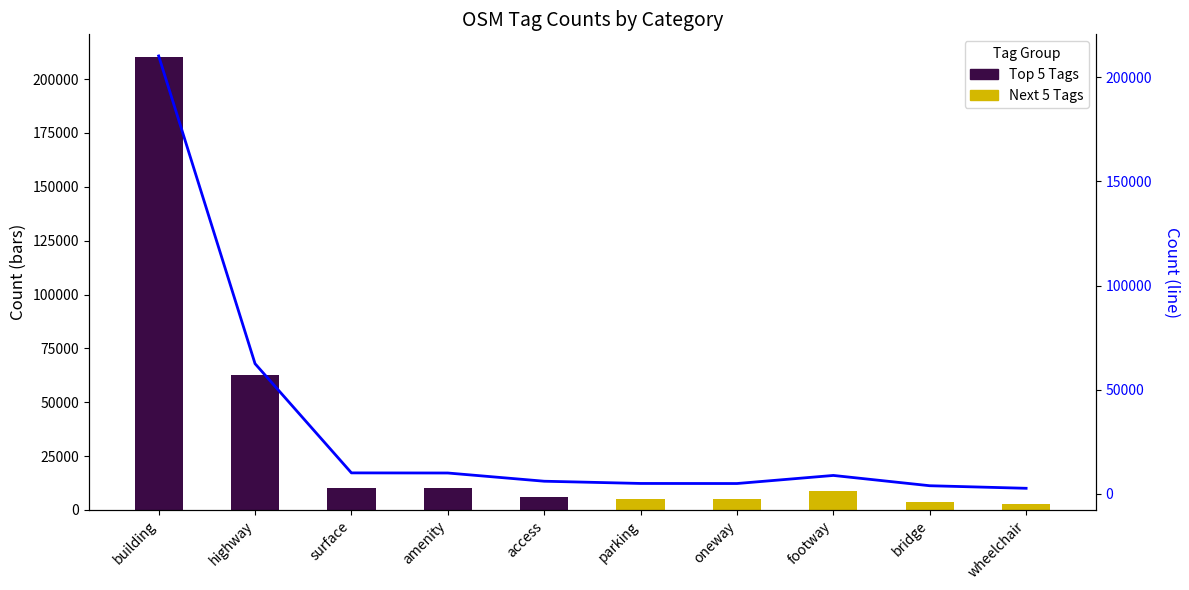

Which label corresponds to the smallest value in the chart?

parking